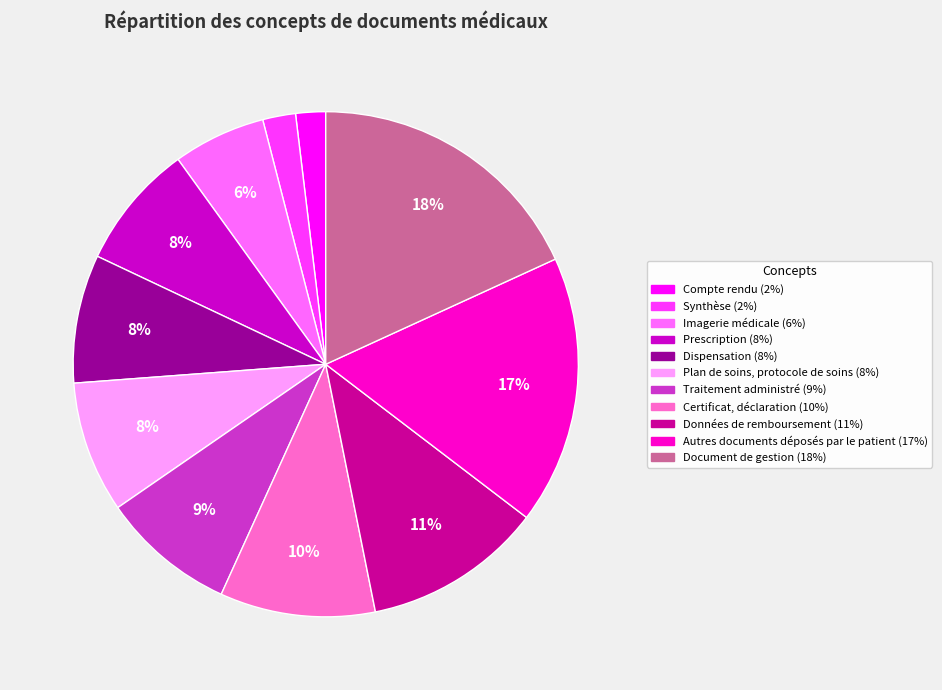

To the nearest percent, what is the difference between the largest and smallest slice percentages?

16%